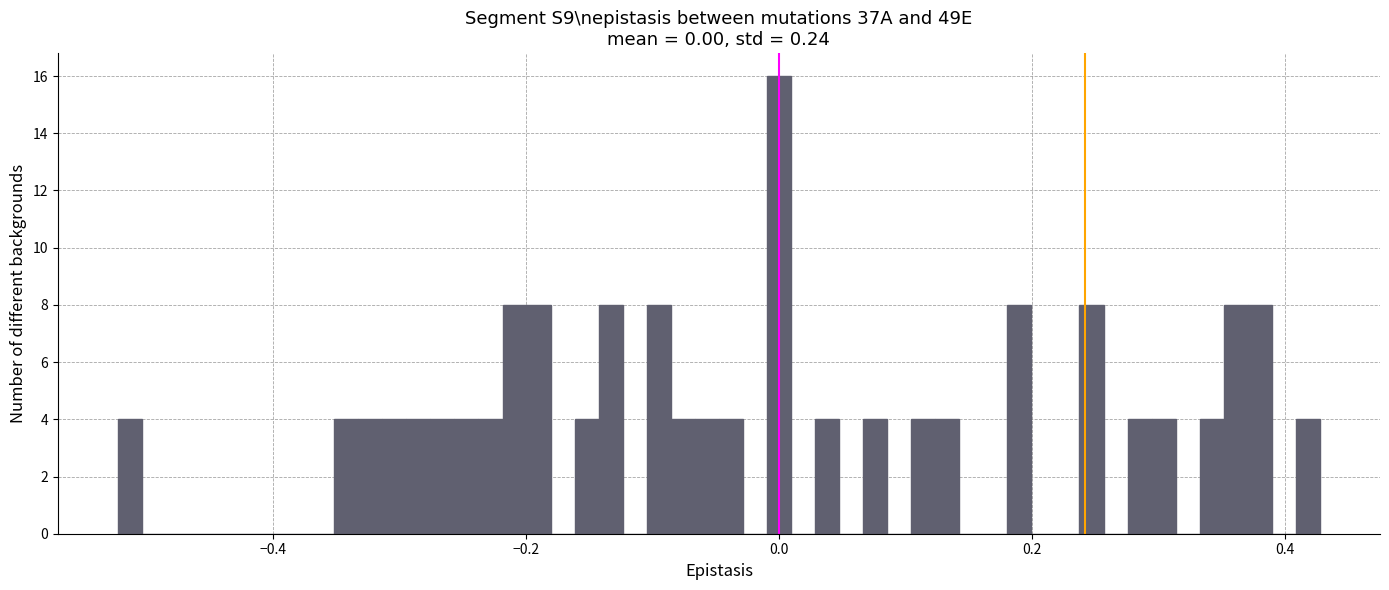

Around what value on the x-axis is the tallest bar? Give the approximate position of its centre, as read against the axis.

0.00